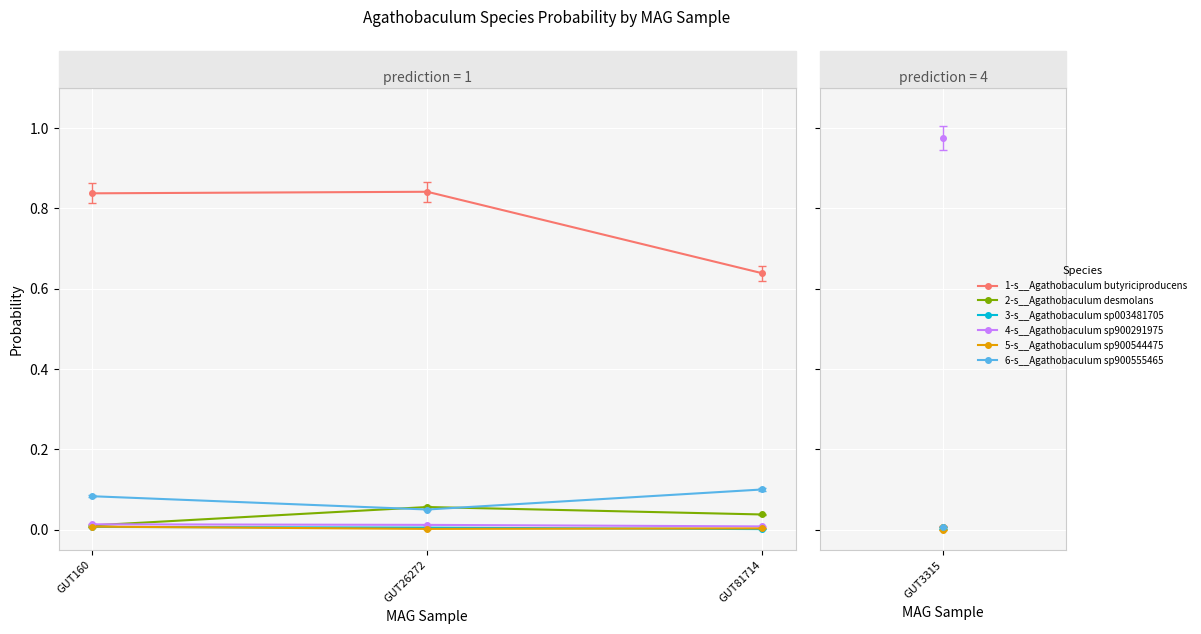

Is it true that 3-s__Agathobaculum sp003481705 equals 0.0 at GUT81714?

True